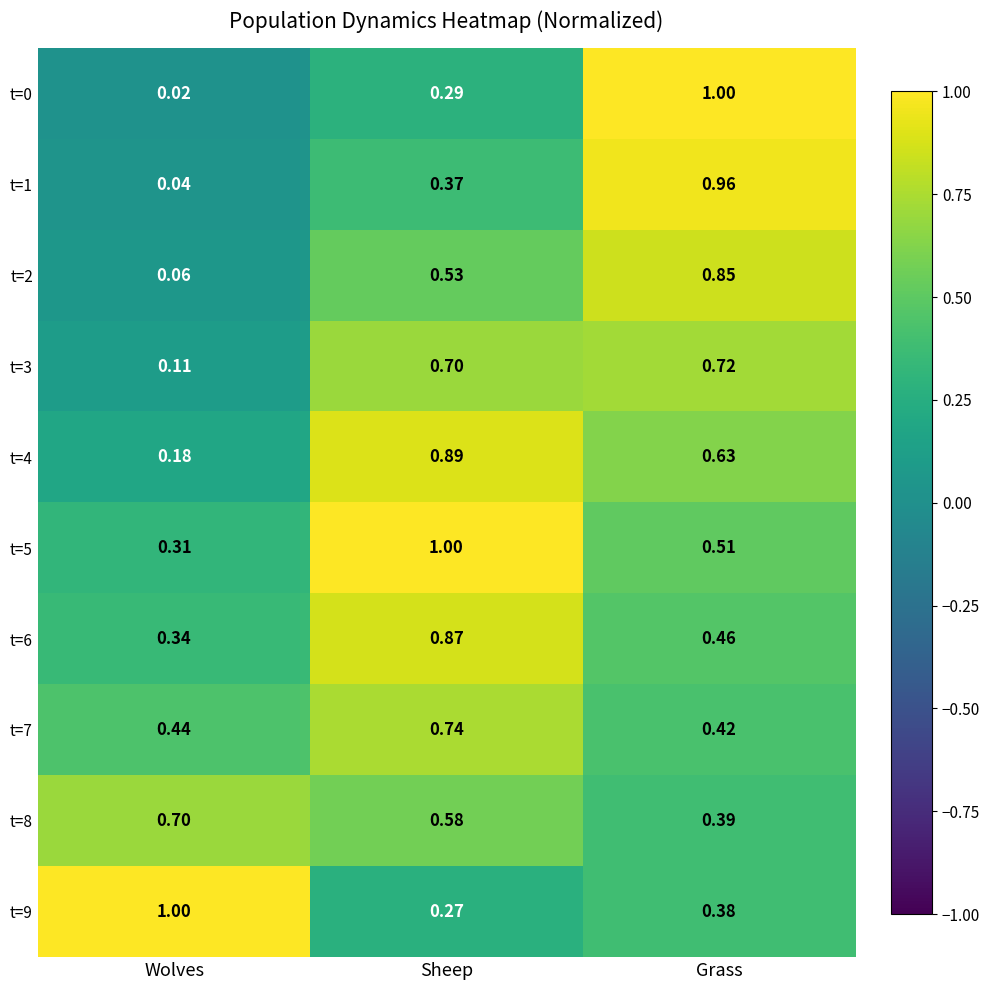

At which label does t=9 reach its minimum?

Sheep